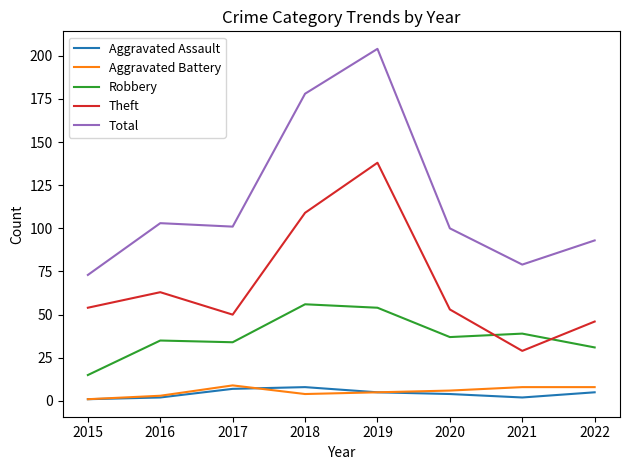

How many categories are shown in the chart?

8